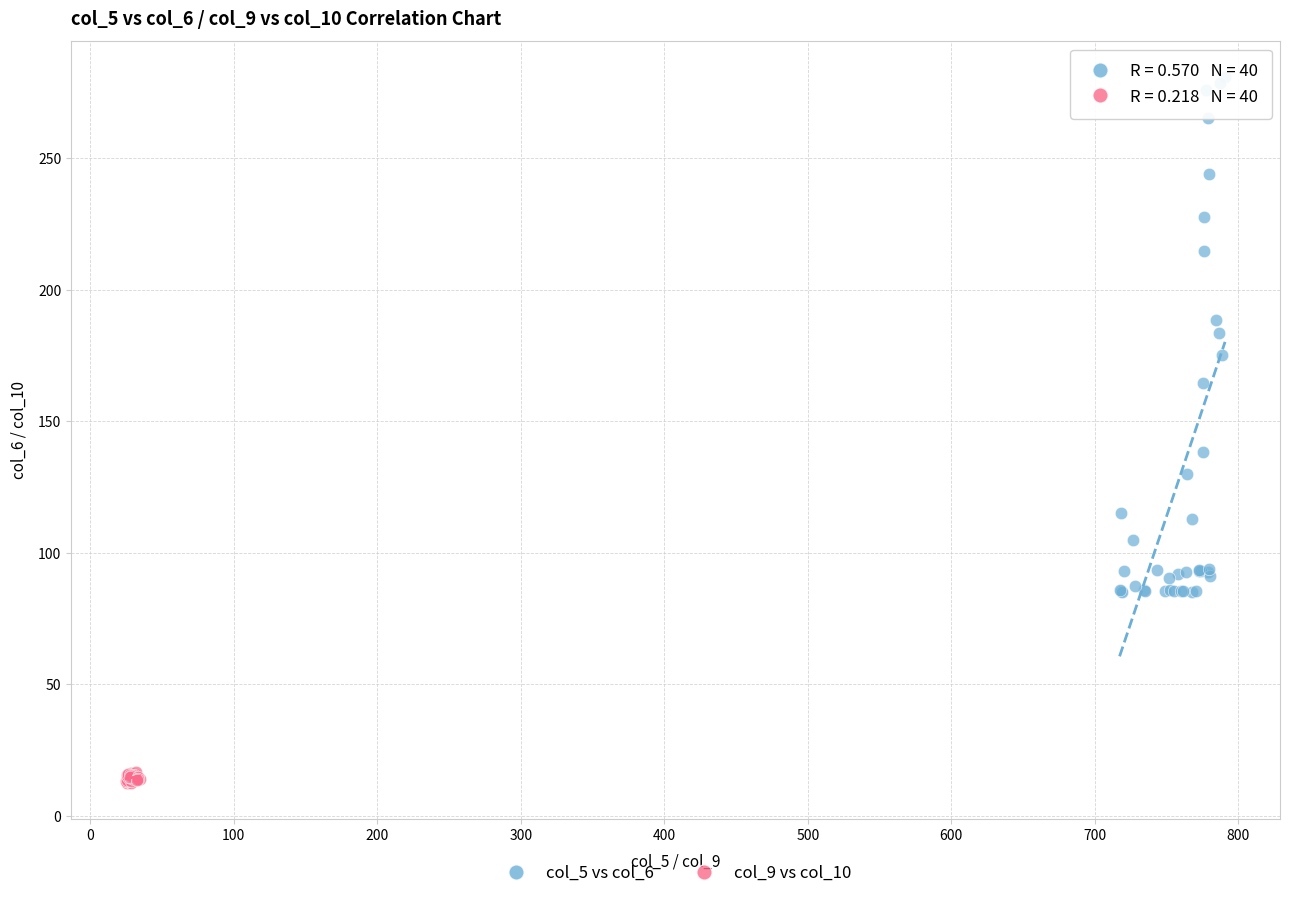

Which series contains the lowest Y value?

col_9 vs col_10